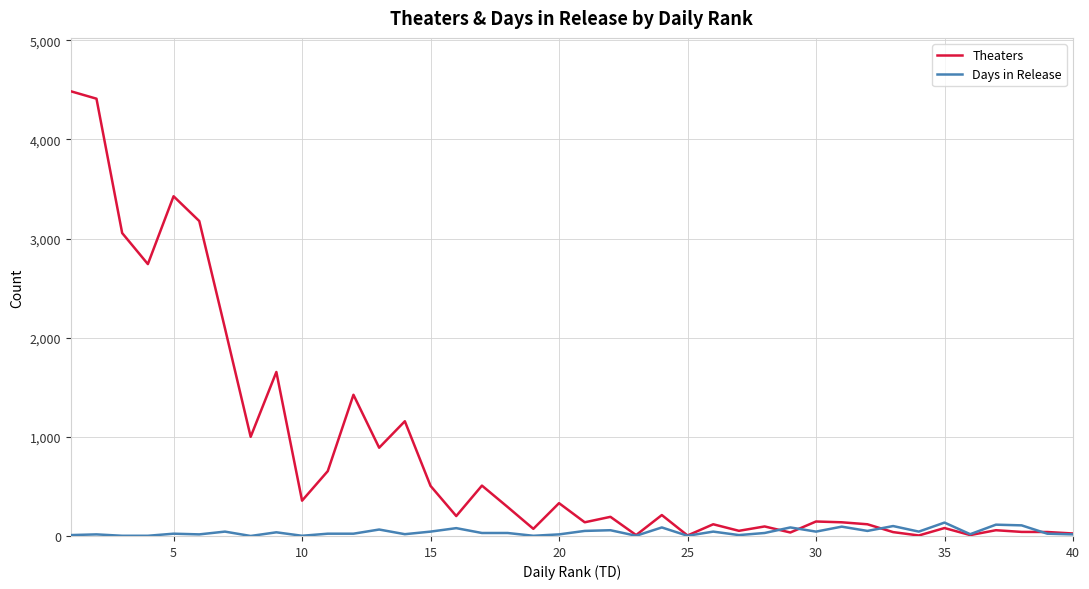

Is this an area chart (filled region under the line)?

No